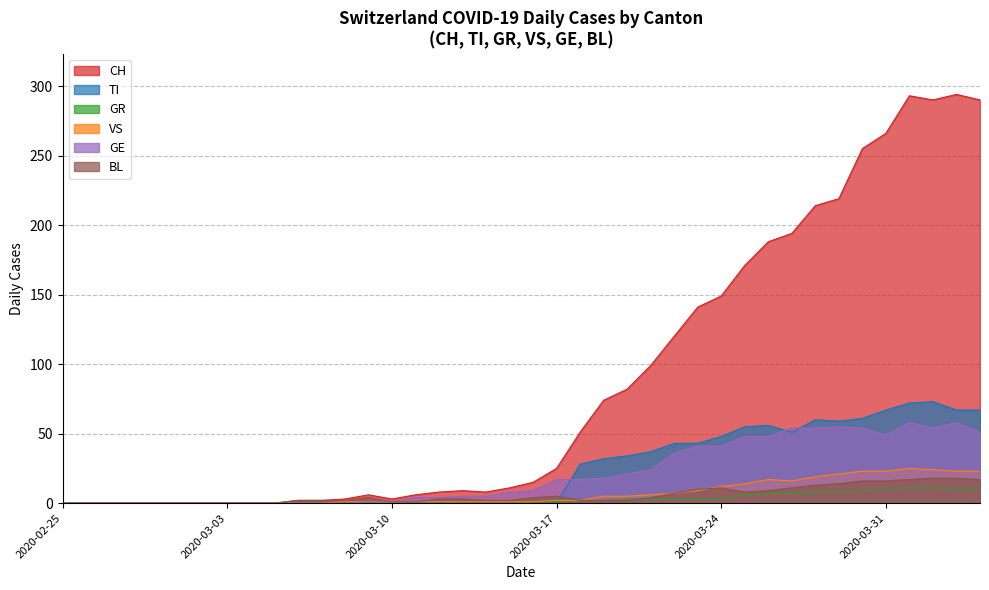

Which series has the largest range (max minus min)?

CH